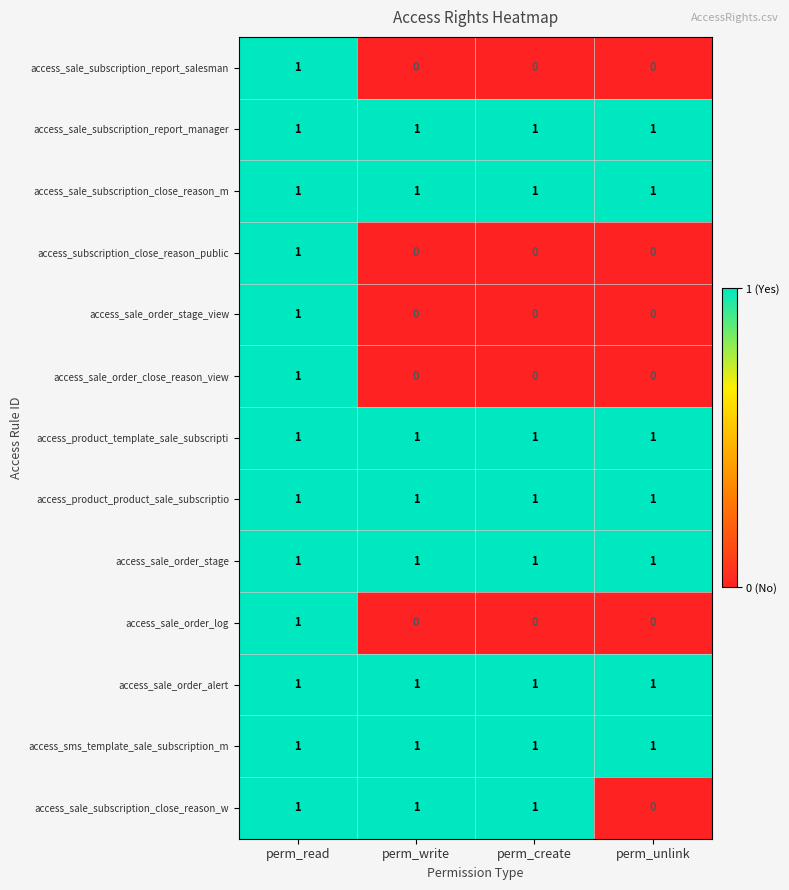

Is it true that access_sale_order_alert equals 0 at perm_write?

False